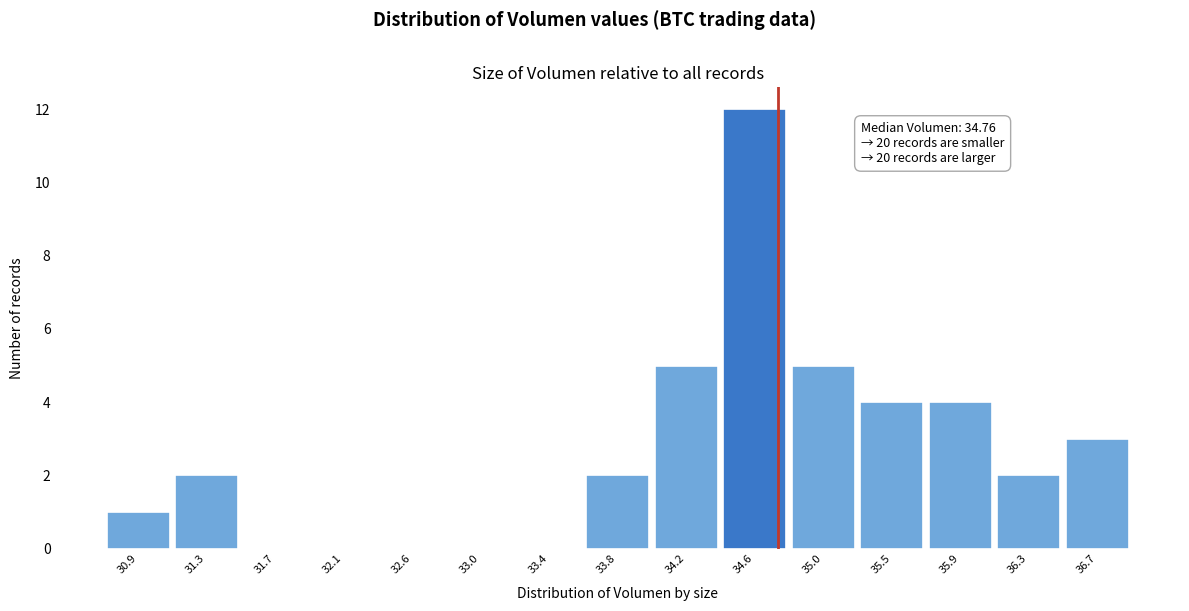

Which range on the x-axis has the tallest bar?

34.40 to 34.85